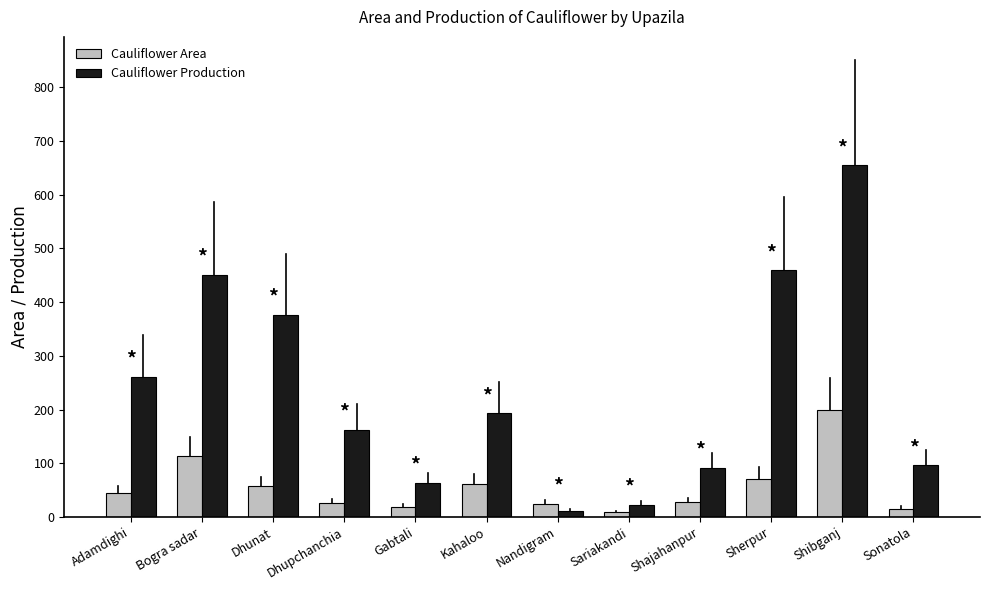

What position from the right is Bogra sadar?

11